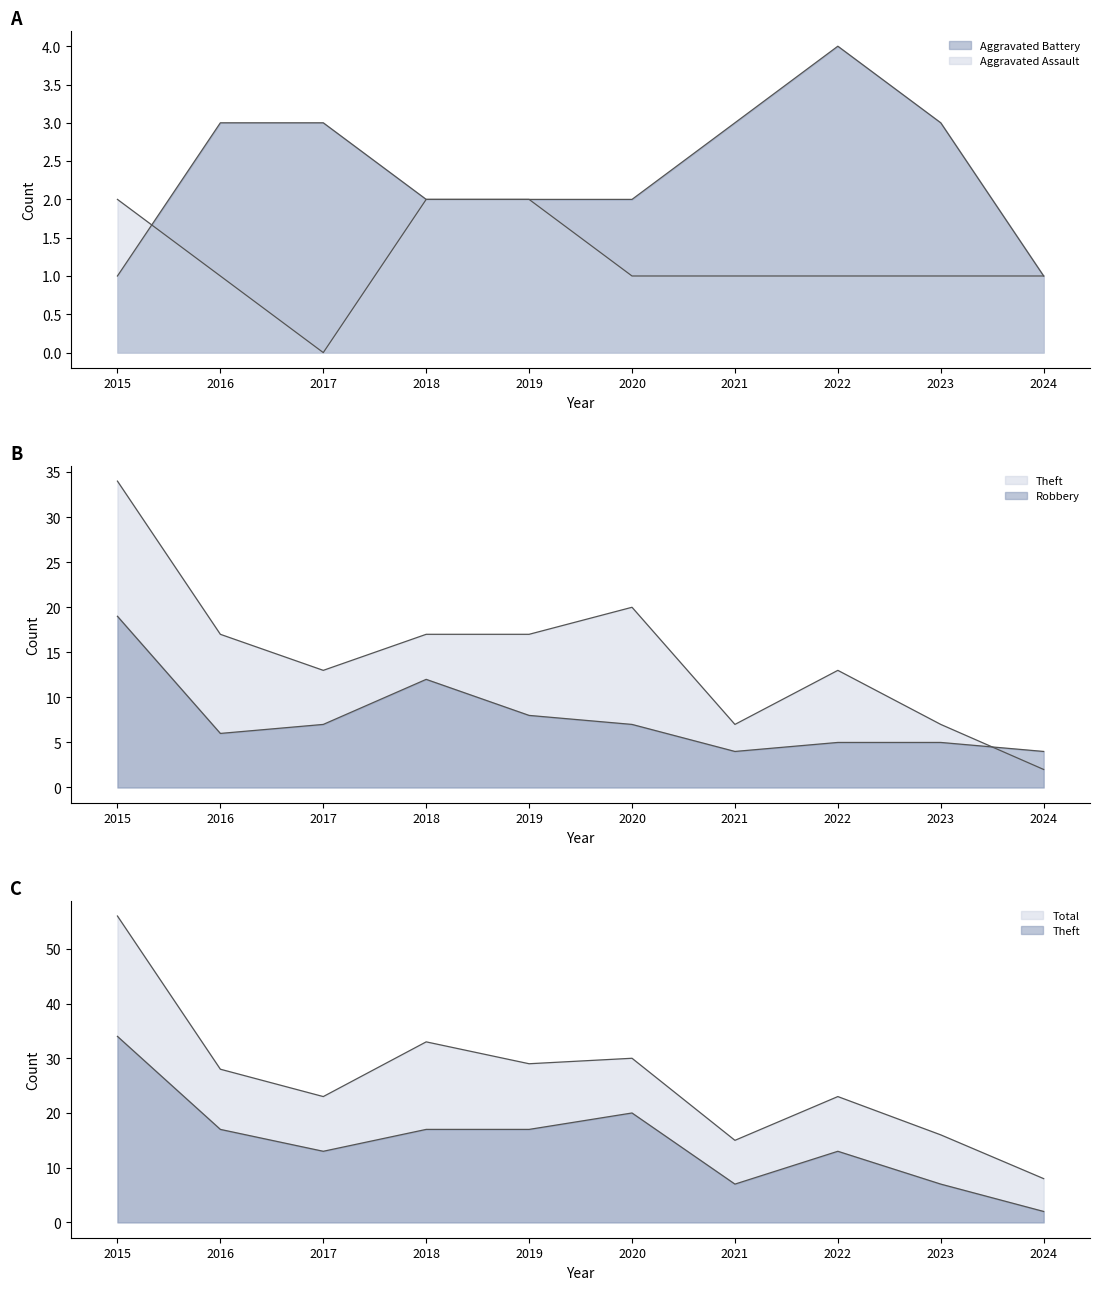

True or false: Aggravated Battery and Robbery intersect in this chart.

False